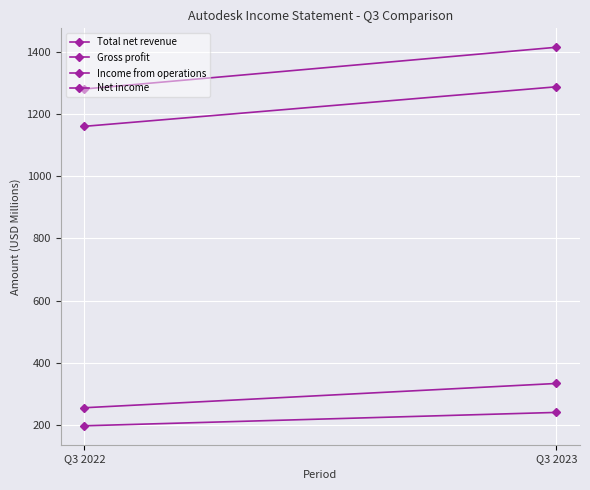

Is it true that Net income equals 110 at Q3 2023?

False